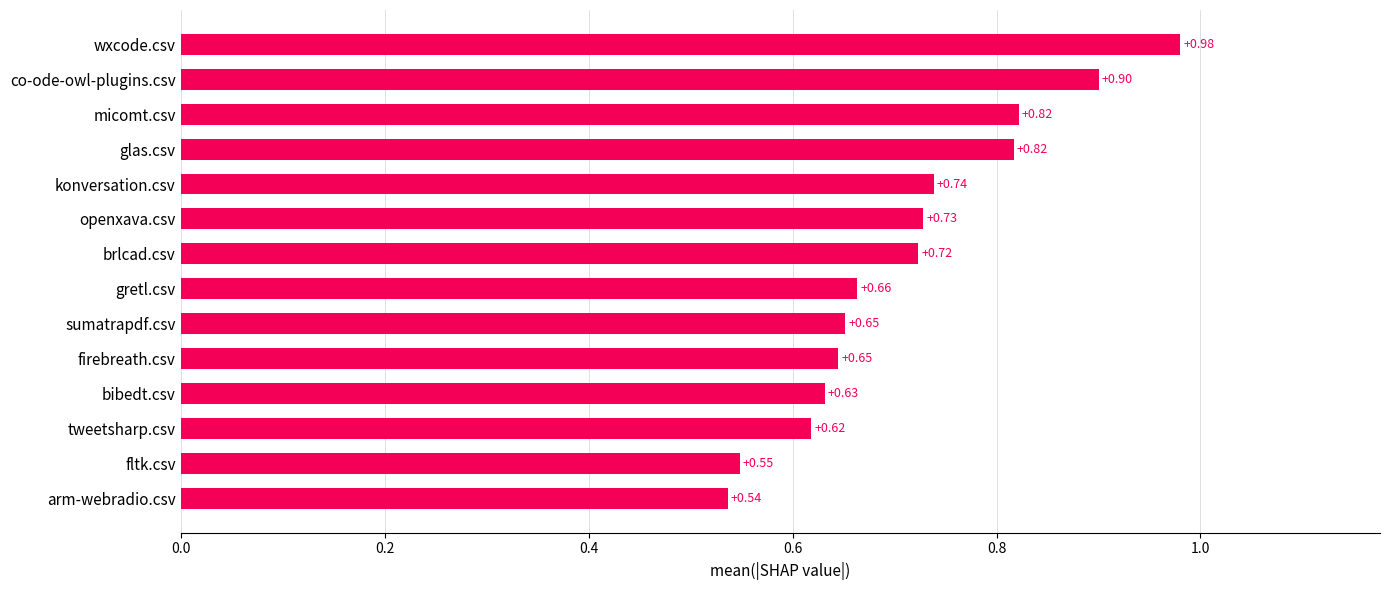

At which category does the chart reach its peak across all series?

wxcode.csv